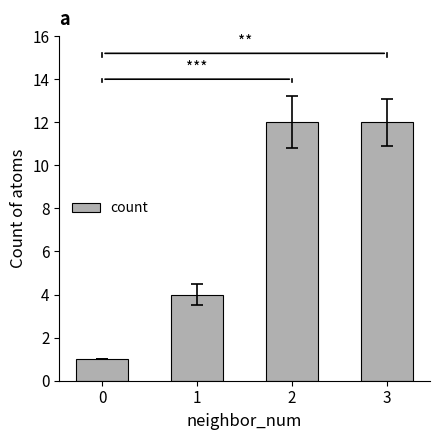

The value at 2 is 19. True or false?

False